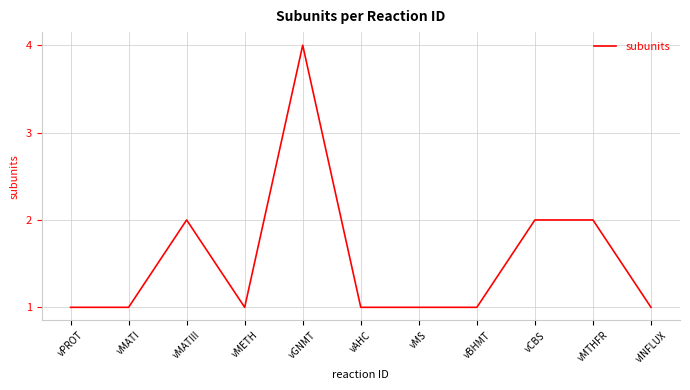

What is the difference between the maximum and minimum values?

3